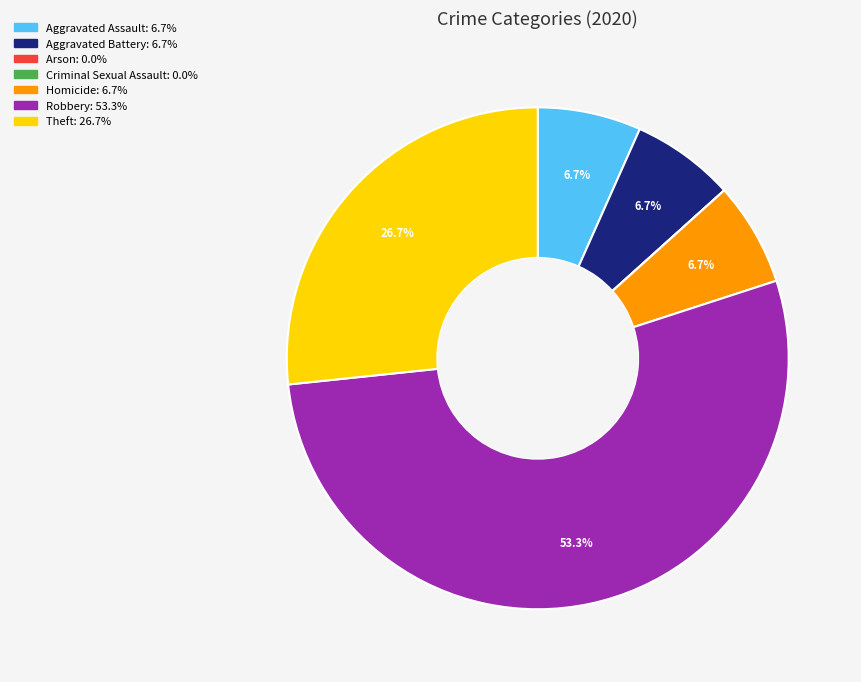

To the nearest percent, what is the average slice percentage?

14%